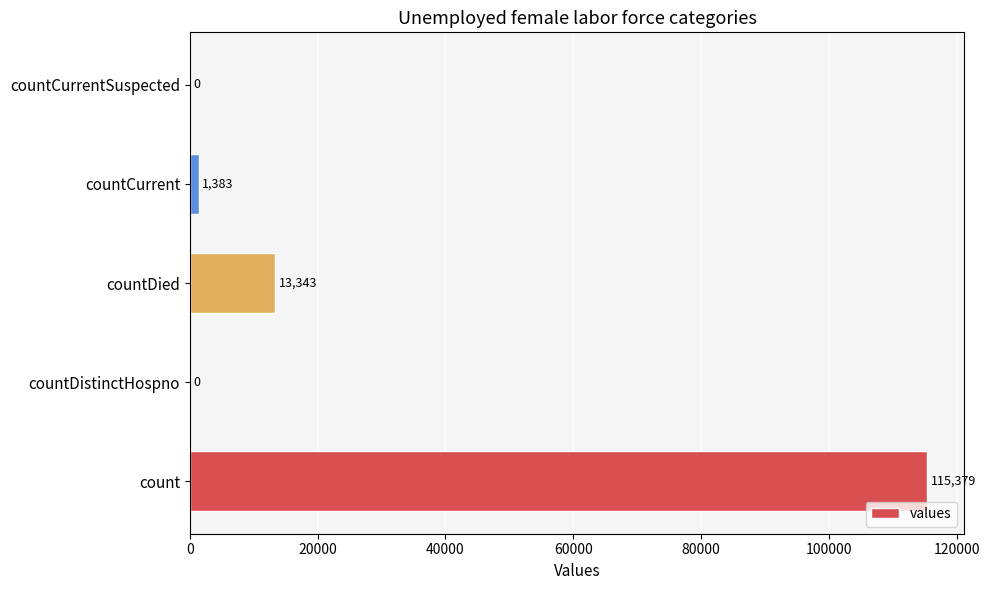

Between countCurrentSuspected and countDied, which is larger?

countDied